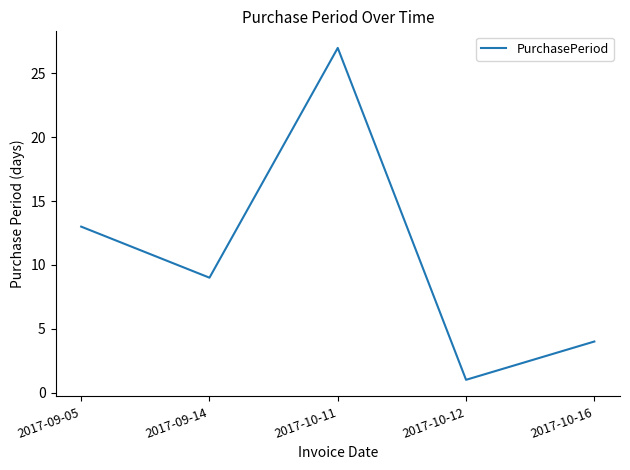

Reading left to right, extract all data points from this chart.

13	9	27	1	4